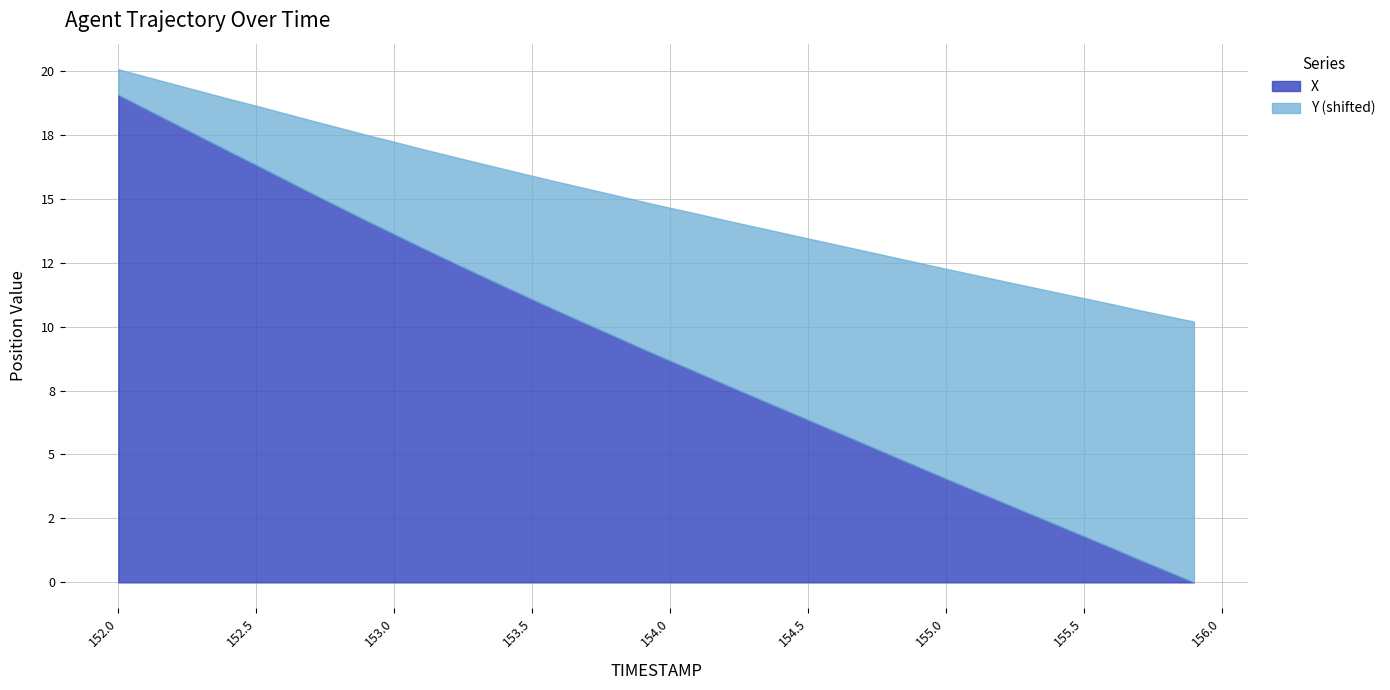

How many categories are shown in the chart?

40